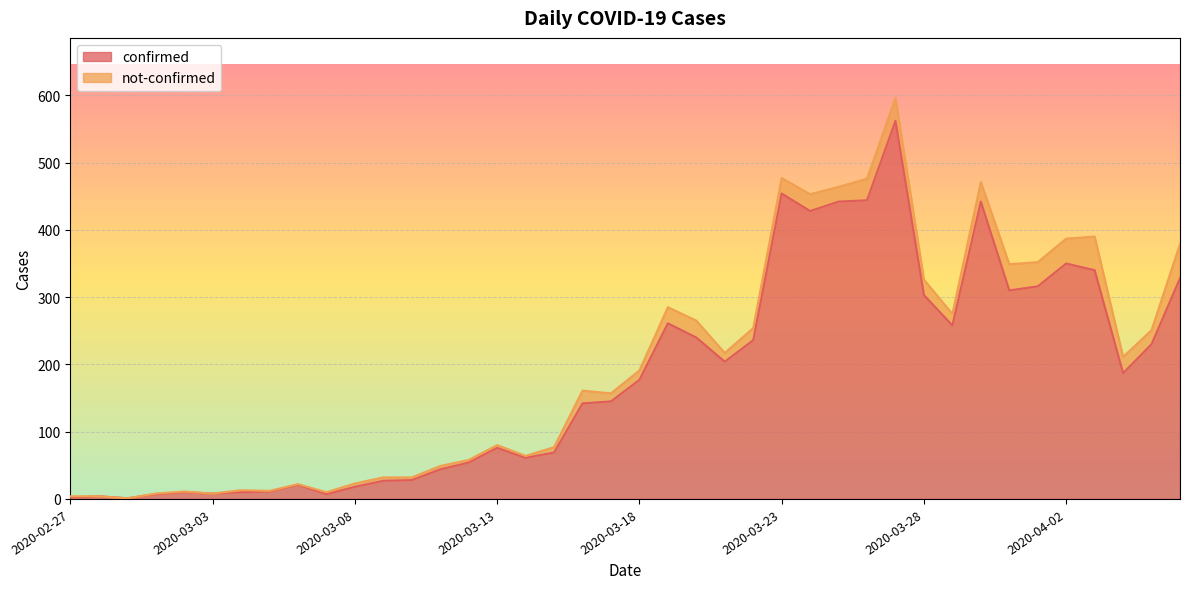

List the labels in order of value, largest first.

2020-03-27, 2020-03-23, 2020-03-26, 2020-03-25, 2020-03-30, 2020-03-24, 2020-04-02, 2020-04-03, 2020-04-06, 2020-04-01, 2020-03-31, 2020-03-28, 2020-03-19, 2020-03-29, 2020-03-20, 2020-03-22, 2020-04-05, 2020-03-21, 2020-04-04, 2020-03-18, 2020-03-17, 2020-03-16, 2020-03-13, 2020-03-15, 2020-03-14, 2020-03-12, 2020-03-11, 2020-03-10, 2020-03-09, 2020-03-06, 2020-03-08, 2020-03-05, 2020-03-02, 2020-03-04, 2020-03-03, 2020-03-01, 2020-03-07, 2020-02-28, 2020-02-27, 2020-02-29